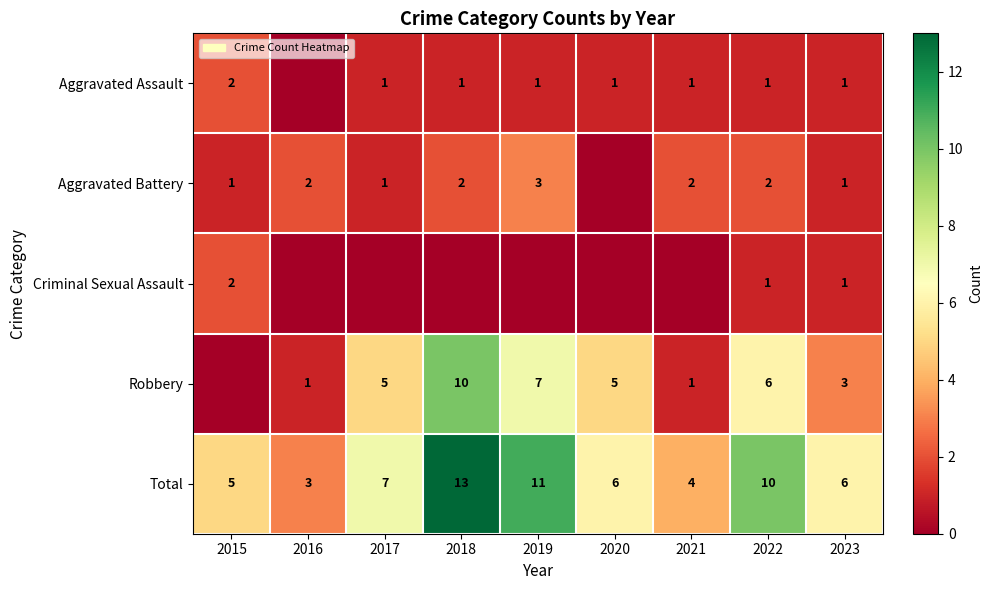

Where does the Total series first go above 6?

2017